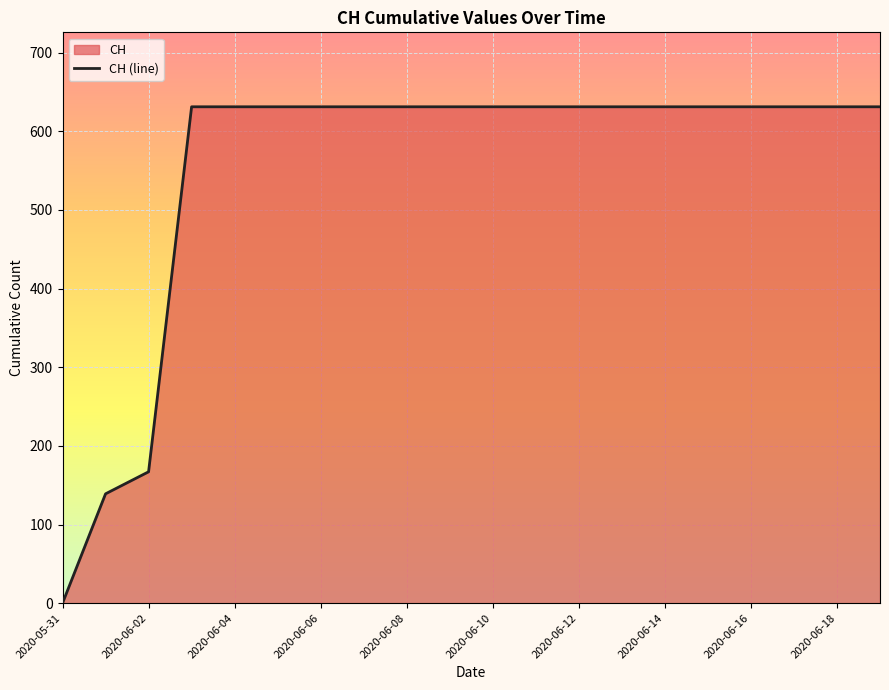

The chart shows a value of 282 at 2020-06-16. True or false?

False